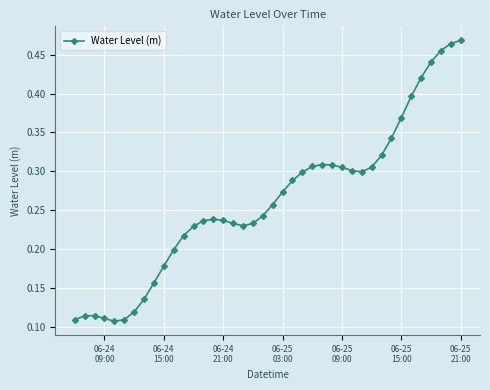

What is the sum of all values?

10.5